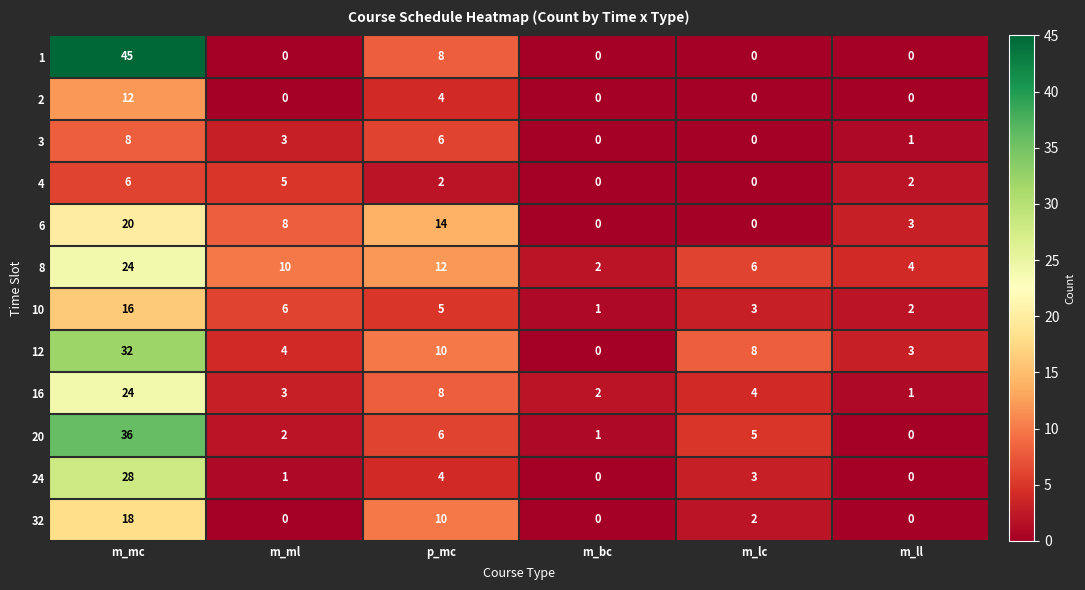

True or false: 3 has a value of 5 at m_mc.

False